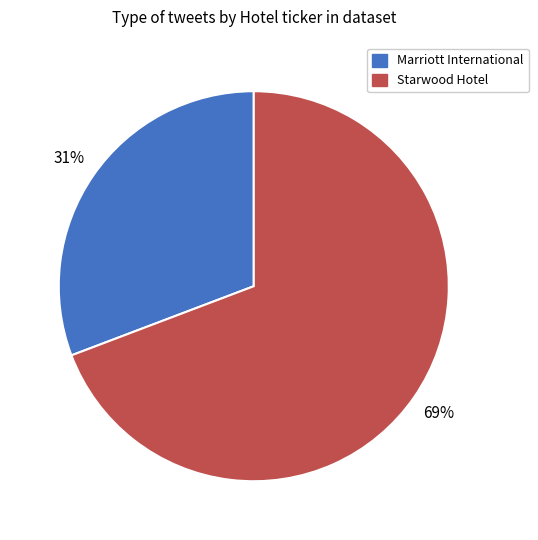

To the nearest percent, what is the difference between the largest and smallest slice percentages?

38%